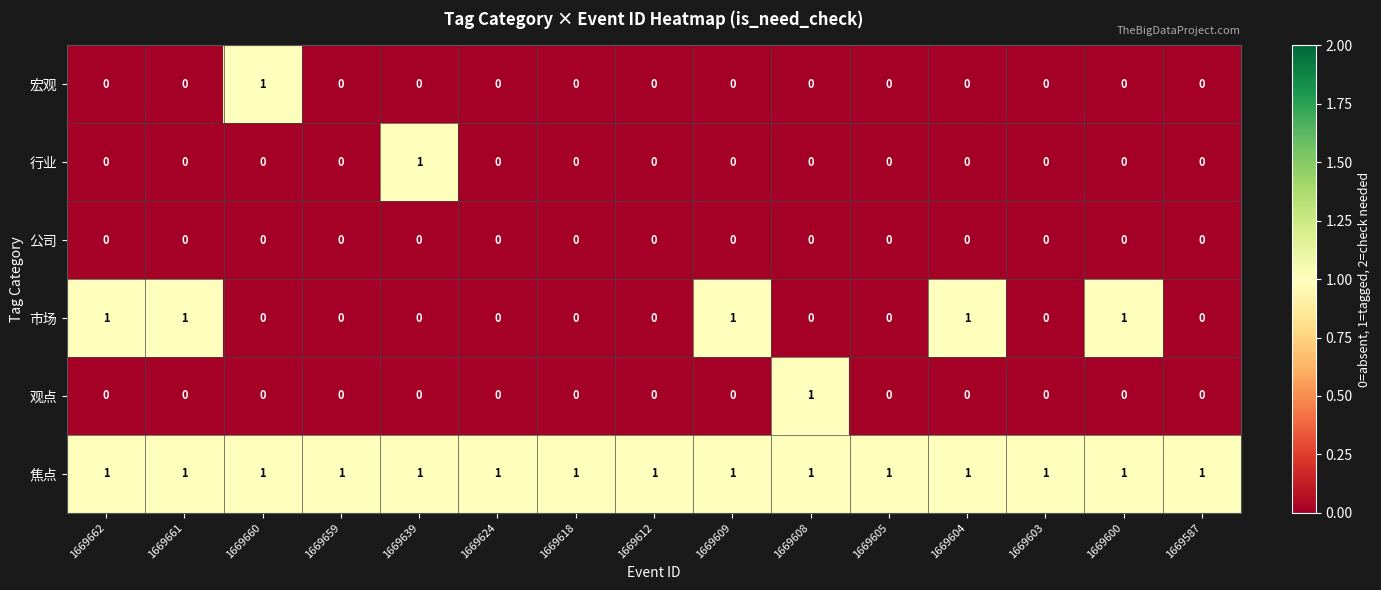

True or false: 焦点 has a value of 1 at 1669661.

True